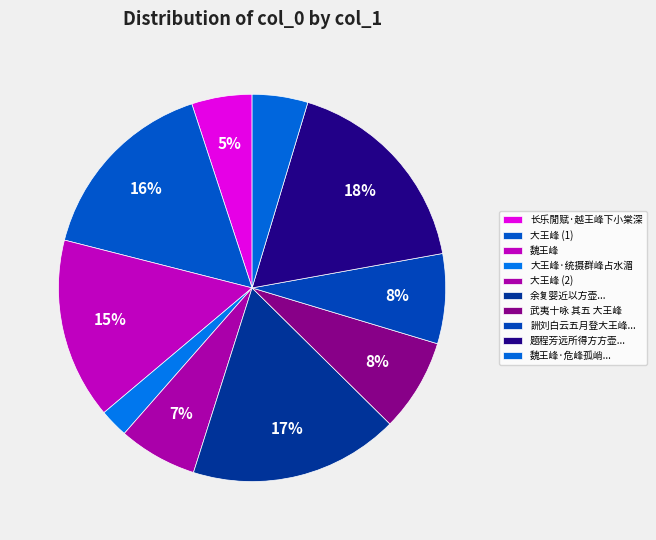

How many slices are in this pie chart?

10